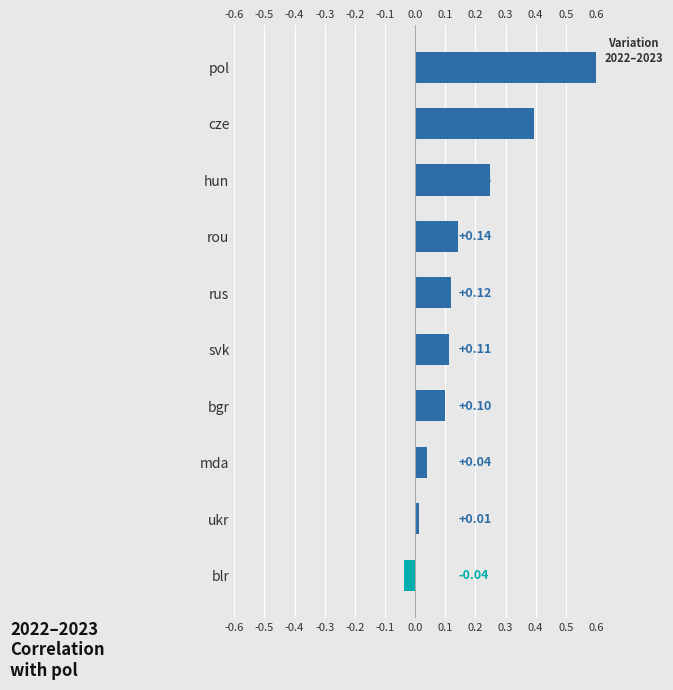

The value at hun is 0.2. True or false?

False